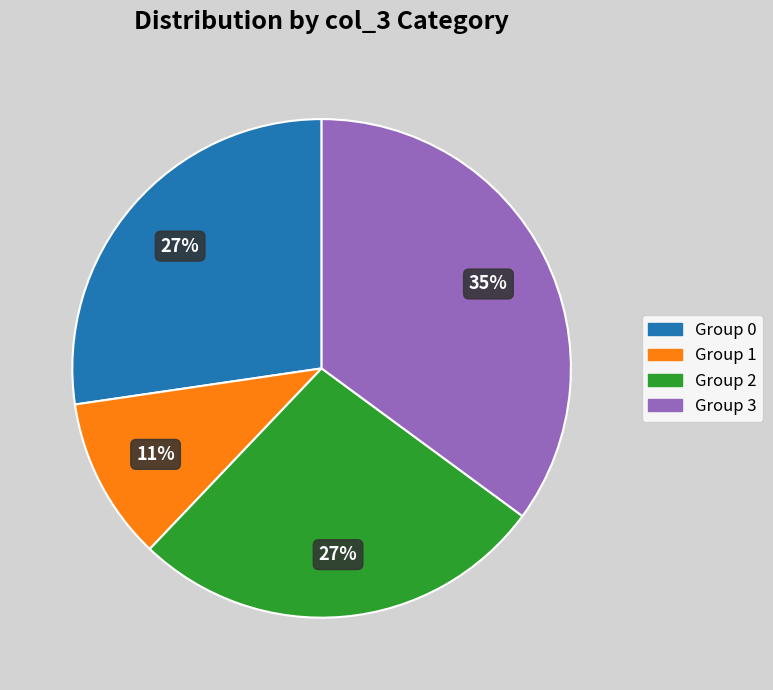

To the nearest percent, what is the average slice percentage?

25%